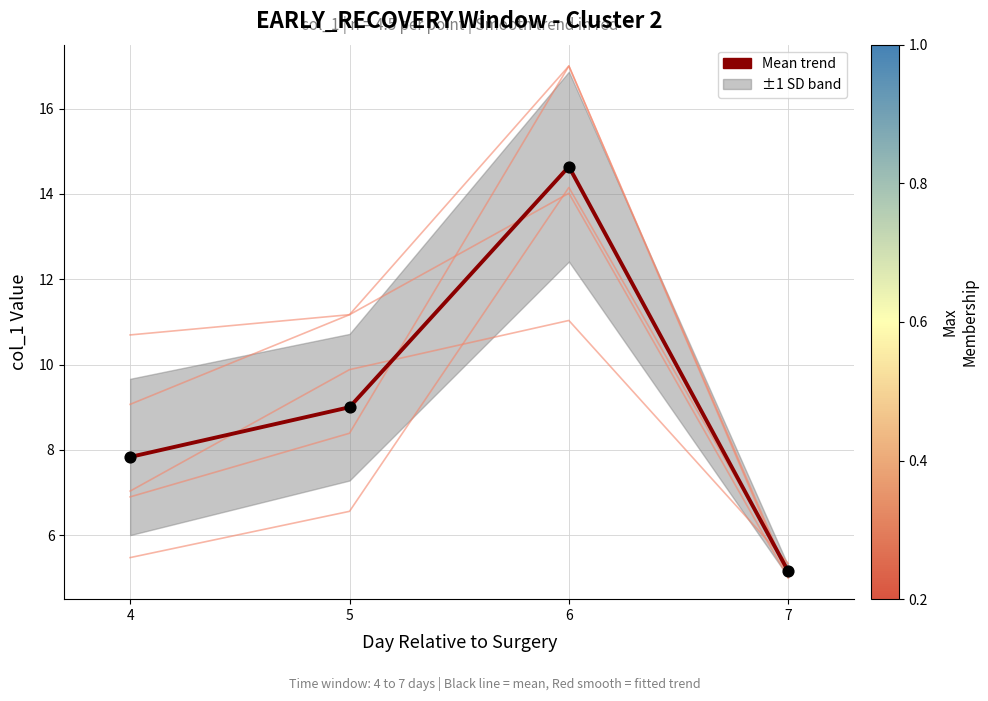

Which has a higher value, 4 or 6?

6